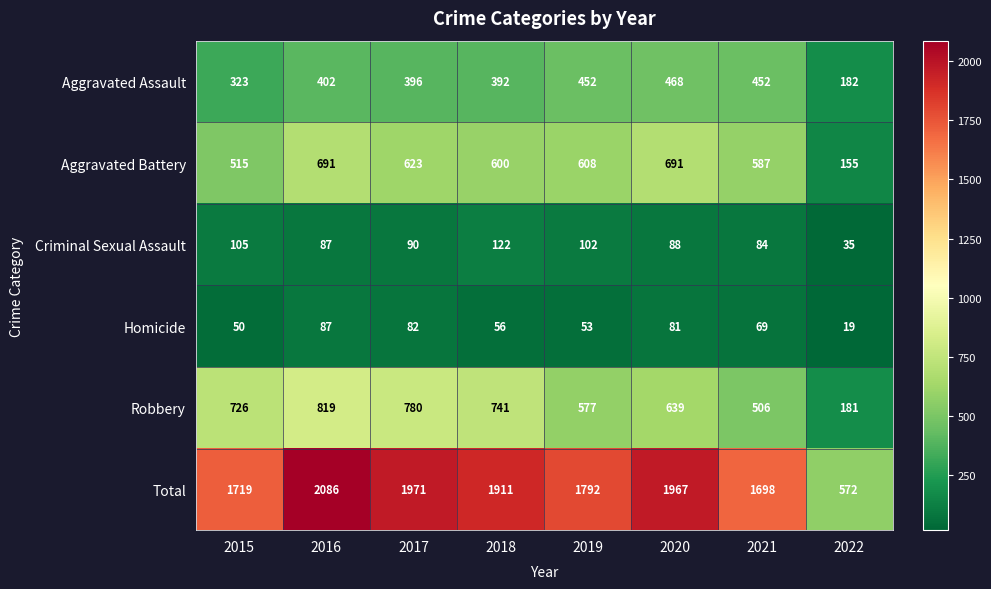

List the series in order of their peak value, highest first.

Total, Robbery, Aggravated Battery, Aggravated Assault, Criminal Sexual Assault, Homicide